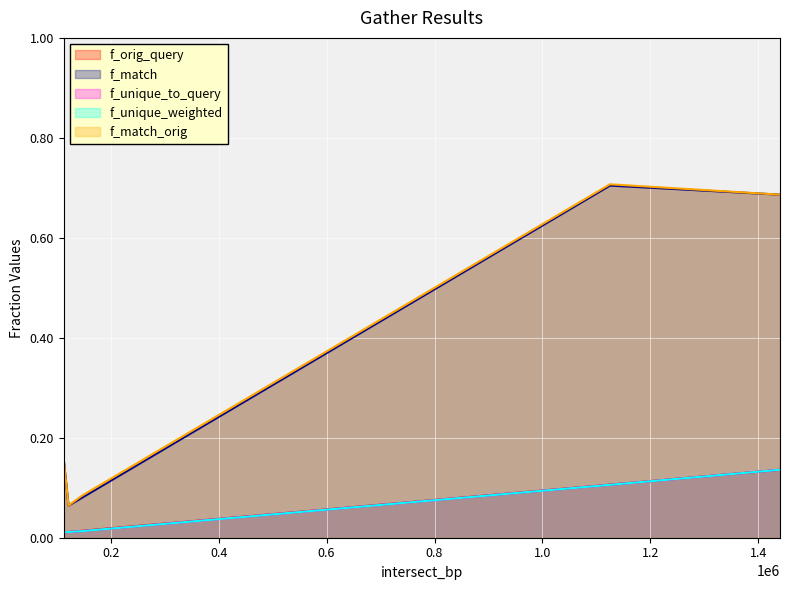

Which has a higher value, 1440000 or 113000?

1440000